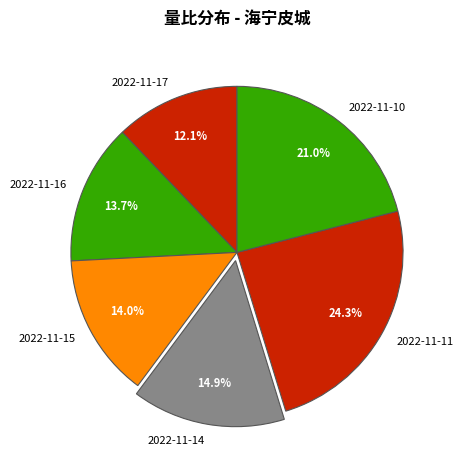

Approximately how many times larger is the value at 2022-11-17 compared to 2022-11-10?

0.6